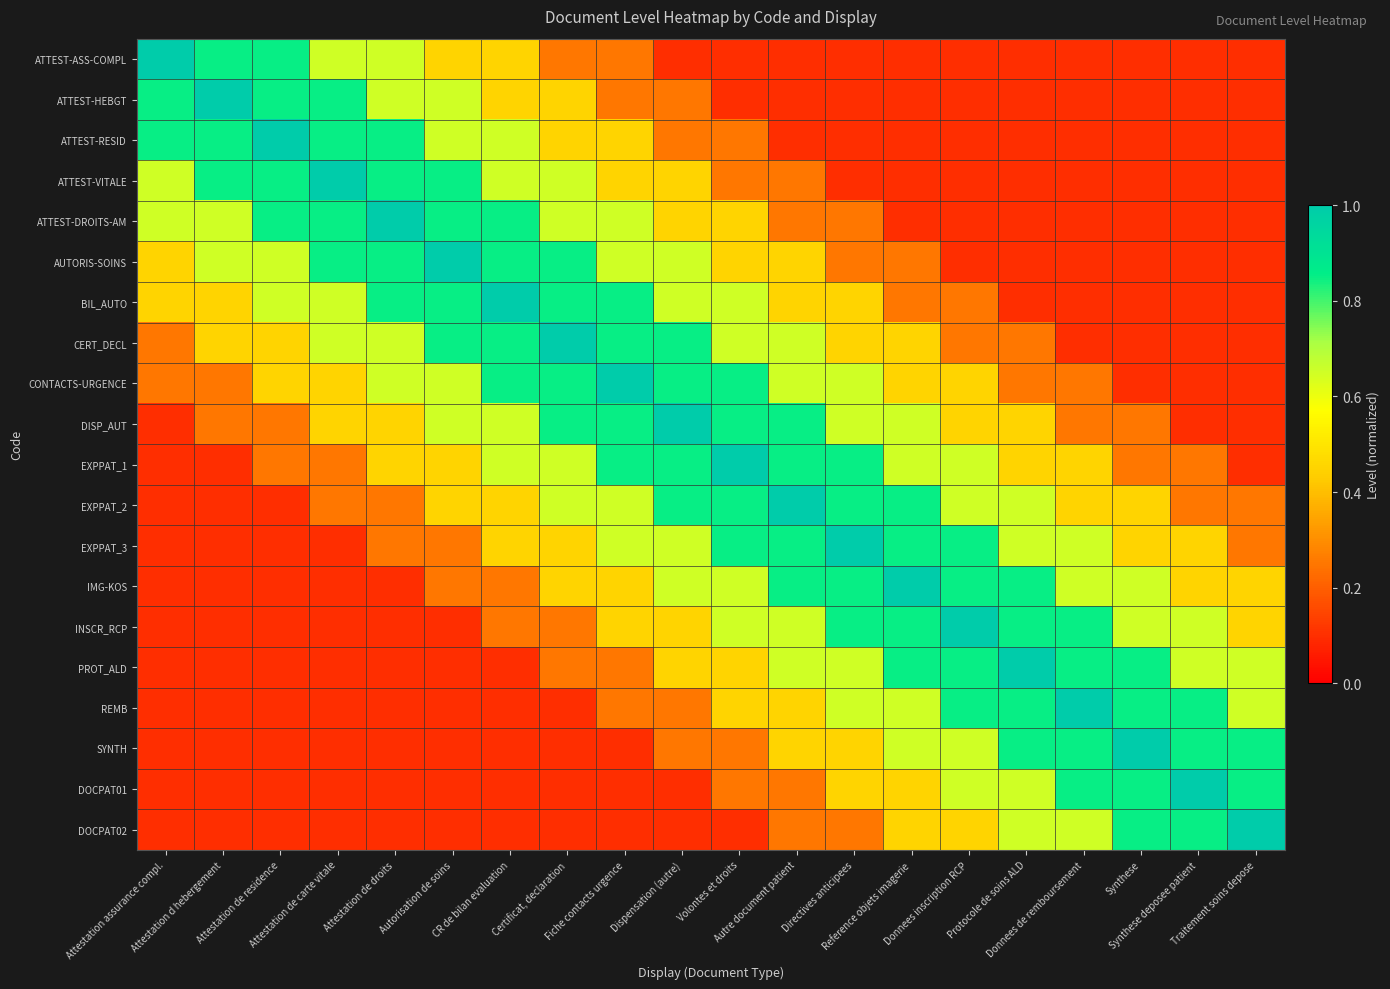

Reading left to right, list all the values displayed in this chart.

ATTEST-ASS-COMPL: Attestation assurance compl.=1.0	Attestation d hebergement=0.8	Attestation de residence=0.8	Attestation de carte vitale=0.7	Attestation de droits=0.7	Autorisation de soins=0.5	CR de bilan evaluation=0.5	Certificat, declaration=0.2	Fiche contacts urgence=0.2	Dispensation (autre)=0.1	Volontes et droits=0.1	Autre document patient=0.1	Directives anticipees=0.1	Reference objets imagerie=0.1	Donnees inscription RCP=0.1	Protocole de soins ALD=0.1	Donnees de remboursement=0.1	Synthese=0.1	Synthese deposee patient=0.1	Traitement soins depose=0.1
ATTEST-HEBGT: Attestation assurance compl.=0.8	Attestation d hebergement=1.0	Attestation de residence=0.8	Attestation de carte vitale=0.8	Attestation de droits=0.7	Autorisation de soins=0.7	CR de bilan evaluation=0.5	Certificat, declaration=0.5	Fiche contacts urgence=0.2	Dispensation (autre)=0.2	Volontes et droits=0.1	Autre document patient=0.1	Directives anticipees=0.1	Reference objets imagerie=0.1	Donnees inscription RCP=0.1	Protocole de soins ALD=0.1	Donnees de remboursement=0.1	Synthese=0.1	Synthese deposee patient=0.1	Traitement soins depose=0.1
ATTEST-RESID: Attestation assurance compl.=0.8	Attestation d hebergement=0.8	Attestation de residence=1.0	Attestation de carte vitale=0.8	Attestation de droits=0.8	Autorisation de soins=0.7	CR de bilan evaluation=0.7	Certificat, declaration=0.5	Fiche contacts urgence=0.5	Dispensation (autre)=0.2	Volontes et droits=0.2	Autre document patient=0.1	Directives anticipees=0.1	Reference objets imagerie=0.1	Donnees inscription RCP=0.1	Protocole de soins ALD=0.1	Donnees de remboursement=0.1	Synthese=0.1	Synthese deposee patient=0.1	Traitement soins depose=0.1
ATTEST-VITALE: Attestation assurance compl.=0.7	Attestation d hebergement=0.8	Attestation de residence=0.8	Attestation de carte vitale=1.0	Attestation de droits=0.8	Autorisation de soins=0.8	CR de bilan evaluation=0.7	Certificat, declaration=0.7	Fiche contacts urgence=0.5	Dispensation (autre)=0.5	Volontes et droits=0.2	Autre document patient=0.2	Directives anticipees=0.1	Reference objets imagerie=0.1	Donnees inscription RCP=0.1	Protocole de soins ALD=0.1	Donnees de remboursement=0.1	Synthese=0.1	Synthese deposee patient=0.1	Traitement soins depose=0.1
ATTEST-DROITS-AM: Attestation assurance compl.=0.7	Attestation d hebergement=0.7	Attestation de residence=0.8	Attestation de carte vitale=0.8	Attestation de droits=1.0	Autorisation de soins=0.8	CR de bilan evaluation=0.8	Certificat, declaration=0.7	Fiche contacts urgence=0.7	Dispensation (autre)=0.5	Volontes et droits=0.5	Autre document patient=0.2	Directives anticipees=0.2	Reference objets imagerie=0.1	Donnees inscription RCP=0.1	Protocole de soins ALD=0.1	Donnees de remboursement=0.1	Synthese=0.1	Synthese deposee patient=0.1	Traitement soins depose=0.1
AUTORIS-SOINS: Attestation assurance compl.=0.5	Attestation d hebergement=0.7	Attestation de residence=0.7	Attestation de carte vitale=0.8	Attestation de droits=0.8	Autorisation de soins=1.0	CR de bilan evaluation=0.8	Certificat, declaration=0.8	Fiche contacts urgence=0.7	Dispensation (autre)=0.7	Volontes et droits=0.5	Autre document patient=0.5	Directives anticipees=0.2	Reference objets imagerie=0.2	Donnees inscription RCP=0.1	Protocole de soins ALD=0.1	Donnees de remboursement=0.1	Synthese=0.1	Synthese deposee patient=0.1	Traitement soins depose=0.1
BIL_AUTO: Attestation assurance compl.=0.5	Attestation d hebergement=0.5	Attestation de residence=0.7	Attestation de carte vitale=0.7	Attestation de droits=0.8	Autorisation de soins=0.8	CR de bilan evaluation=1.0	Certificat, declaration=0.8	Fiche contacts urgence=0.8	Dispensation (autre)=0.7	Volontes et droits=0.7	Autre document patient=0.5	Directives anticipees=0.5	Reference objets imagerie=0.2	Donnees inscription RCP=0.2	Protocole de soins ALD=0.1	Donnees de remboursement=0.1	Synthese=0.1	Synthese deposee patient=0.1	Traitement soins depose=0.1
CERT_DECL: Attestation assurance compl.=0.2	Attestation d hebergement=0.5	Attestation de residence=0.5	Attestation de carte vitale=0.7	Attestation de droits=0.7	Autorisation de soins=0.8	CR de bilan evaluation=0.8	Certificat, declaration=1.0	Fiche contacts urgence=0.8	Dispensation (autre)=0.8	Volontes et droits=0.7	Autre document patient=0.7	Directives anticipees=0.5	Reference objets imagerie=0.5	Donnees inscription RCP=0.2	Protocole de soins ALD=0.2	Donnees de remboursement=0.1	Synthese=0.1	Synthese deposee patient=0.1	Traitement soins depose=0.1
CONTACTS-URGENCE: Attestation assurance compl.=0.2	Attestation d hebergement=0.2	Attestation de residence=0.5	Attestation de carte vitale=0.5	Attestation de droits=0.7	Autorisation de soins=0.7	CR de bilan evaluation=0.8	Certificat, declaration=0.8	Fiche contacts urgence=1.0	Dispensation (autre)=0.8	Volontes et droits=0.8	Autre document patient=0.7	Directives anticipees=0.7	Reference objets imagerie=0.5	Donnees inscription RCP=0.5	Protocole de soins ALD=0.2	Donnees de remboursement=0.2	Synthese=0.1	Synthese deposee patient=0.1	Traitement soins depose=0.1
DISP_AUT: Attestation assurance compl.=0.1	Attestation d hebergement=0.2	Attestation de residence=0.2	Attestation de carte vitale=0.5	Attestation de droits=0.5	Autorisation de soins=0.7	CR de bilan evaluation=0.7	Certificat, declaration=0.8	Fiche contacts urgence=0.8	Dispensation (autre)=1.0	Volontes et droits=0.8	Autre document patient=0.8	Directives anticipees=0.7	Reference objets imagerie=0.7	Donnees inscription RCP=0.5	Protocole de soins ALD=0.5	Donnees de remboursement=0.2	Synthese=0.2	Synthese deposee patient=0.1	Traitement soins depose=0.1
EXPPAT_1: Attestation assurance compl.=0.1	Attestation d hebergement=0.1	Attestation de residence=0.2	Attestation de carte vitale=0.2	Attestation de droits=0.5	Autorisation de soins=0.5	CR de bilan evaluation=0.7	Certificat, declaration=0.7	Fiche contacts urgence=0.8	Dispensation (autre)=0.8	Volontes et droits=1.0	Autre document patient=0.8	Directives anticipees=0.8	Reference objets imagerie=0.7	Donnees inscription RCP=0.7	Protocole de soins ALD=0.5	Donnees de remboursement=0.5	Synthese=0.2	Synthese deposee patient=0.2	Traitement soins depose=0.1
EXPPAT_2: Attestation assurance compl.=0.1	Attestation d hebergement=0.1	Attestation de residence=0.1	Attestation de carte vitale=0.2	Attestation de droits=0.2	Autorisation de soins=0.5	CR de bilan evaluation=0.5	Certificat, declaration=0.7	Fiche contacts urgence=0.7	Dispensation (autre)=0.8	Volontes et droits=0.8	Autre document patient=1.0	Directives anticipees=0.8	Reference objets imagerie=0.8	Donnees inscription RCP=0.7	Protocole de soins ALD=0.7	Donnees de remboursement=0.5	Synthese=0.5	Synthese deposee patient=0.2	Traitement soins depose=0.2
EXPPAT_3: Attestation assurance compl.=0.1	Attestation d hebergement=0.1	Attestation de residence=0.1	Attestation de carte vitale=0.1	Attestation de droits=0.2	Autorisation de soins=0.2	CR de bilan evaluation=0.5	Certificat, declaration=0.5	Fiche contacts urgence=0.7	Dispensation (autre)=0.7	Volontes et droits=0.8	Autre document patient=0.8	Directives anticipees=1.0	Reference objets imagerie=0.8	Donnees inscription RCP=0.8	Protocole de soins ALD=0.7	Donnees de remboursement=0.7	Synthese=0.5	Synthese deposee patient=0.5	Traitement soins depose=0.2
IMG-KOS: Attestation assurance compl.=0.1	Attestation d hebergement=0.1	Attestation de residence=0.1	Attestation de carte vitale=0.1	Attestation de droits=0.1	Autorisation de soins=0.2	CR de bilan evaluation=0.2	Certificat, declaration=0.5	Fiche contacts urgence=0.5	Dispensation (autre)=0.7	Volontes et droits=0.7	Autre document patient=0.8	Directives anticipees=0.8	Reference objets imagerie=1.0	Donnees inscription RCP=0.8	Protocole de soins ALD=0.8	Donnees de remboursement=0.7	Synthese=0.7	Synthese deposee patient=0.5	Traitement soins depose=0.5
INSCR_RCP: Attestation assurance compl.=0.1	Attestation d hebergement=0.1	Attestation de residence=0.1	Attestation de carte vitale=0.1	Attestation de droits=0.1	Autorisation de soins=0.1	CR de bilan evaluation=0.2	Certificat, declaration=0.2	Fiche contacts urgence=0.5	Dispensation (autre)=0.5	Volontes et droits=0.7	Autre document patient=0.7	Directives anticipees=0.8	Reference objets imagerie=0.8	Donnees inscription RCP=1.0	Protocole de soins ALD=0.8	Donnees de remboursement=0.8	Synthese=0.7	Synthese deposee patient=0.7	Traitement soins depose=0.5
PROT_ALD: Attestation assurance compl.=0.1	Attestation d hebergement=0.1	Attestation de residence=0.1	Attestation de carte vitale=0.1	Attestation de droits=0.1	Autorisation de soins=0.1	CR de bilan evaluation=0.1	Certificat, declaration=0.2	Fiche contacts urgence=0.2	Dispensation (autre)=0.5	Volontes et droits=0.5	Autre document patient=0.7	Directives anticipees=0.7	Reference objets imagerie=0.8	Donnees inscription RCP=0.8	Protocole de soins ALD=1.0	Donnees de remboursement=0.8	Synthese=0.8	Synthese deposee patient=0.7	Traitement soins depose=0.7
REMB: Attestation assurance compl.=0.1	Attestation d hebergement=0.1	Attestation de residence=0.1	Attestation de carte vitale=0.1	Attestation de droits=0.1	Autorisation de soins=0.1	CR de bilan evaluation=0.1	Certificat, declaration=0.1	Fiche contacts urgence=0.2	Dispensation (autre)=0.2	Volontes et droits=0.5	Autre document patient=0.5	Directives anticipees=0.7	Reference objets imagerie=0.7	Donnees inscription RCP=0.8	Protocole de soins ALD=0.8	Donnees de remboursement=1.0	Synthese=0.8	Synthese deposee patient=0.8	Traitement soins depose=0.7
SYNTH: Attestation assurance compl.=0.1	Attestation d hebergement=0.1	Attestation de residence=0.1	Attestation de carte vitale=0.1	Attestation de droits=0.1	Autorisation de soins=0.1	CR de bilan evaluation=0.1	Certificat, declaration=0.1	Fiche contacts urgence=0.1	Dispensation (autre)=0.2	Volontes et droits=0.2	Autre document patient=0.5	Directives anticipees=0.5	Reference objets imagerie=0.7	Donnees inscription RCP=0.7	Protocole de soins ALD=0.8	Donnees de remboursement=0.8	Synthese=1.0	Synthese deposee patient=0.8	Traitement soins depose=0.8
DOCPAT01: Attestation assurance compl.=0.1	Attestation d hebergement=0.1	Attestation de residence=0.1	Attestation de carte vitale=0.1	Attestation de droits=0.1	Autorisation de soins=0.1	CR de bilan evaluation=0.1	Certificat, declaration=0.1	Fiche contacts urgence=0.1	Dispensation (autre)=0.1	Volontes et droits=0.2	Autre document patient=0.2	Directives anticipees=0.5	Reference objets imagerie=0.5	Donnees inscription RCP=0.7	Protocole de soins ALD=0.7	Donnees de remboursement=0.8	Synthese=0.8	Synthese deposee patient=1.0	Traitement soins depose=0.8
DOCPAT02: Attestation assurance compl.=0.1	Attestation d hebergement=0.1	Attestation de residence=0.1	Attestation de carte vitale=0.1	Attestation de droits=0.1	Autorisation de soins=0.1	CR de bilan evaluation=0.1	Certificat, declaration=0.1	Fiche contacts urgence=0.1	Dispensation (autre)=0.1	Volontes et droits=0.1	Autre document patient=0.2	Directives anticipees=0.2	Reference objets imagerie=0.5	Donnees inscription RCP=0.5	Protocole de soins ALD=0.7	Donnees de remboursement=0.7	Synthese=0.8	Synthese deposee patient=0.8	Traitement soins depose=1.0